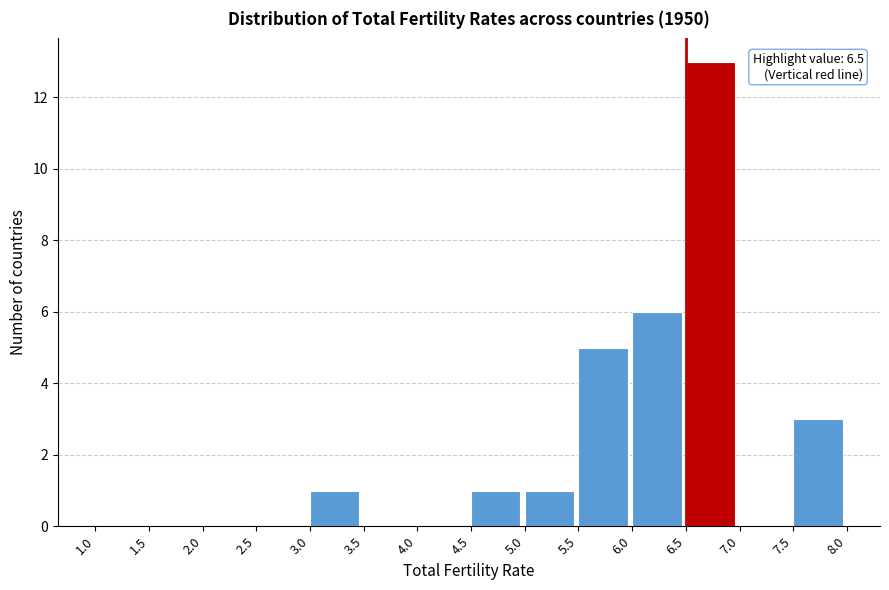

Over which range of the x-axis is the bar tallest?

6.5 to 7.0